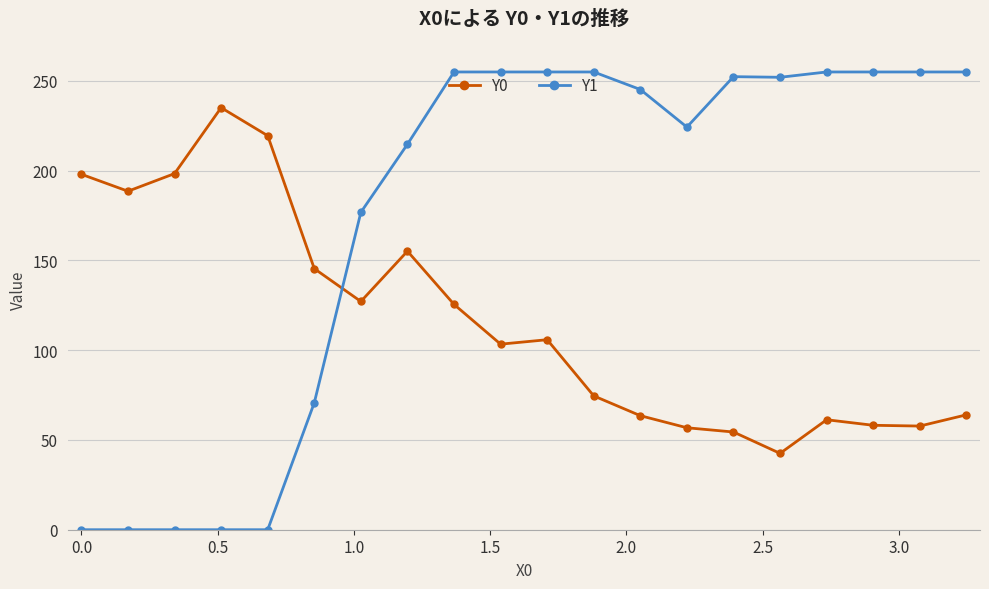

What is the difference between the maximum and second lowest values in the Y0 series?

180.7